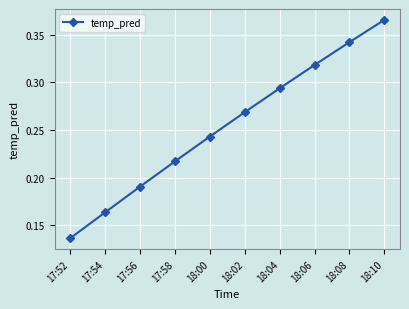

Rank the categories by value from highest to lowest.

18:10, 18:08, 18:06, 18:04, 18:02, 18:00, 17:58, 17:56, 17:54, 17:52